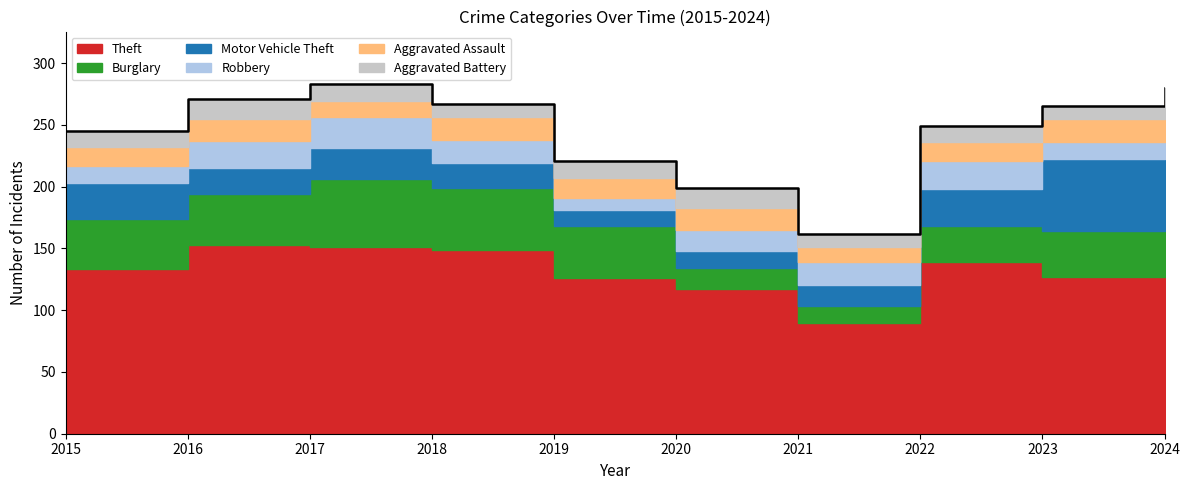

What is the approximate value of Aggravated Assault at 2023?

19